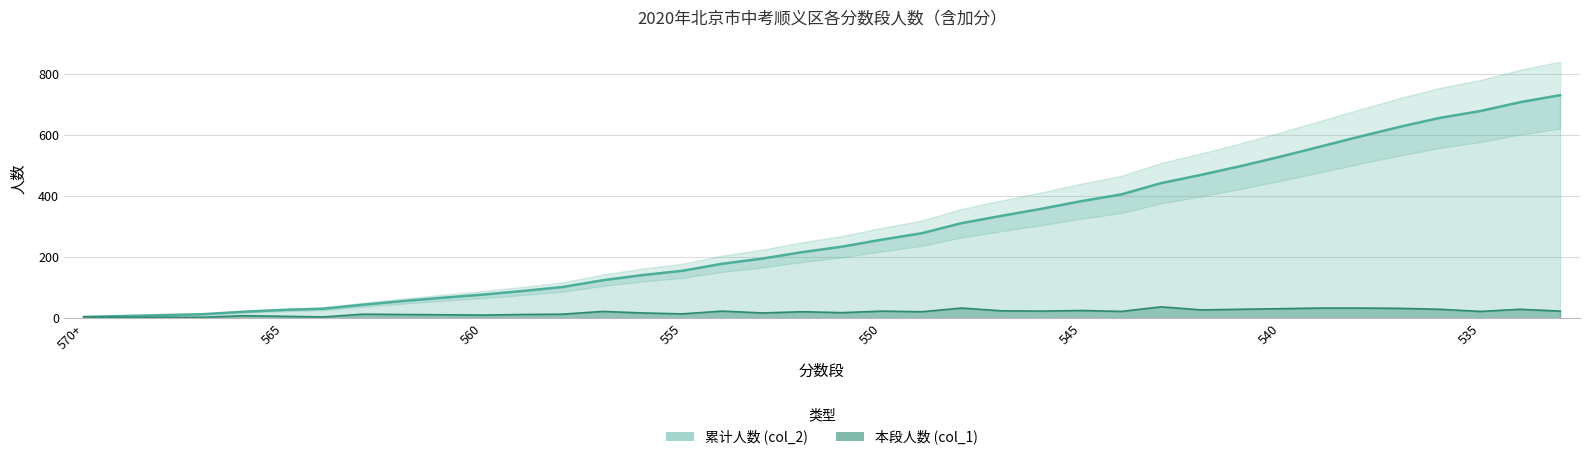

Rank the series by their maximum value, from highest to lowest.

col_2, col_1